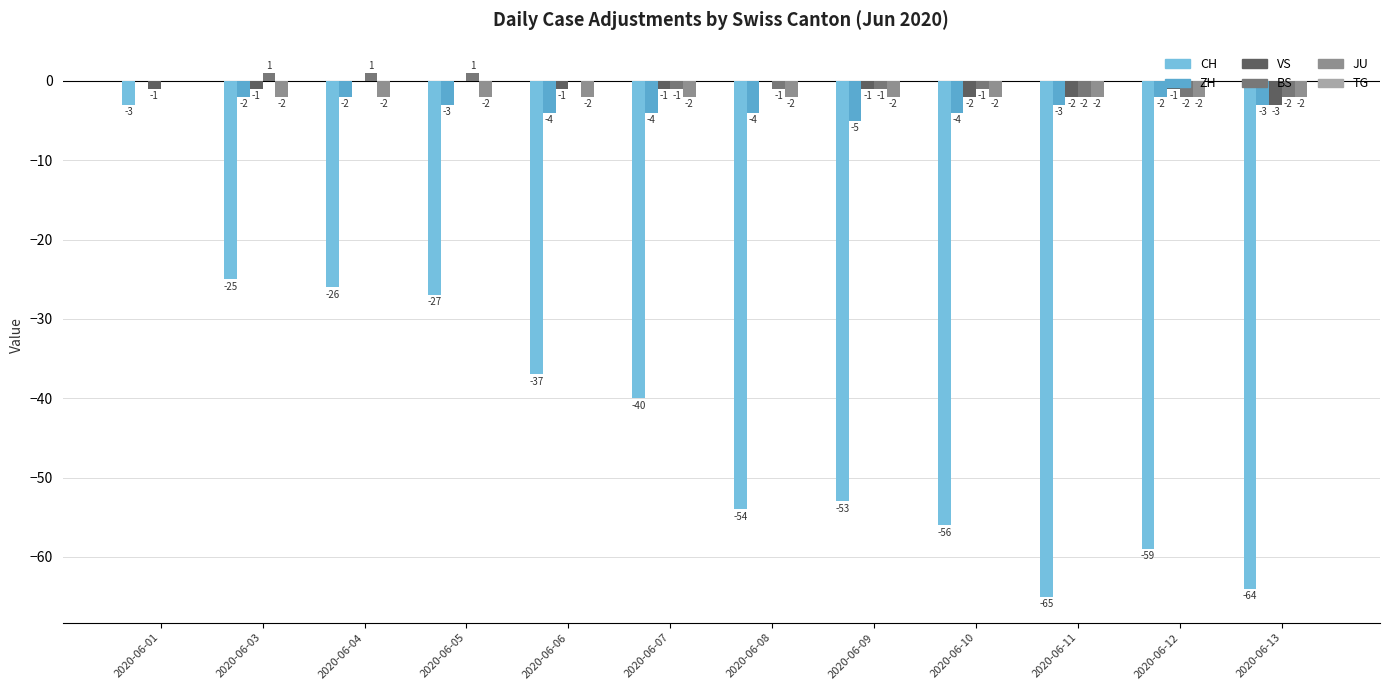

Reading left to right, what are all the values shown in this chart?

CH: -3	-25	-26	-27	-37	-40	-54	-53	-56	-65	-59	-64
ZH: 0	-2	-2	-3	-4	-4	-4	-5	-4	-3	-2	-3
VS: -1	-1	0	0	-1	-1	0	-1	-2	-2	-1	-3
BS: 0	1	1	1	0	-1	-1	-1	-1	-2	-2	-2
JU: 0	-2	-2	-2	-2	-2	-2	-2	-2	-2	-2	-2
TG: 0	0	0	0	0	0	0	0	0	0	0	0